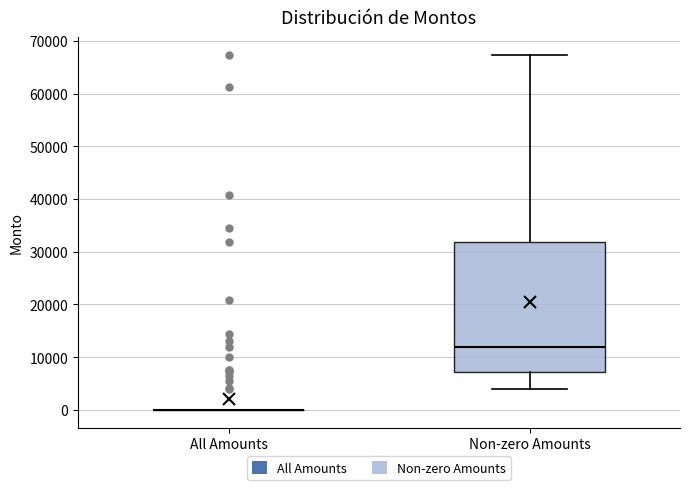

Reading left to right, read every box against the y-axis: the position of its median line, the range the box covers, and the ends of its whiskers. The values are not printed on the chart, so give them approximately, as read against the axis.

All Amounts: box collapsed to a line at 0, whiskers 0 to 0
Non-zero Amounts: median 12000, box 7000 to 32000, whiskers 4000 to 67000